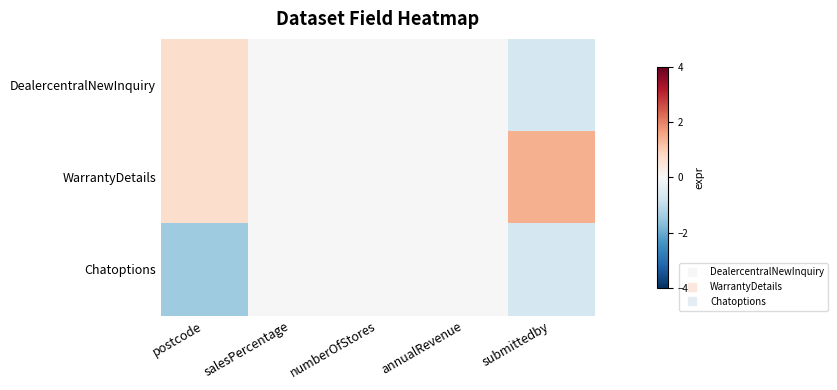

Which series has the widest spread of values?

WarrantyDetails